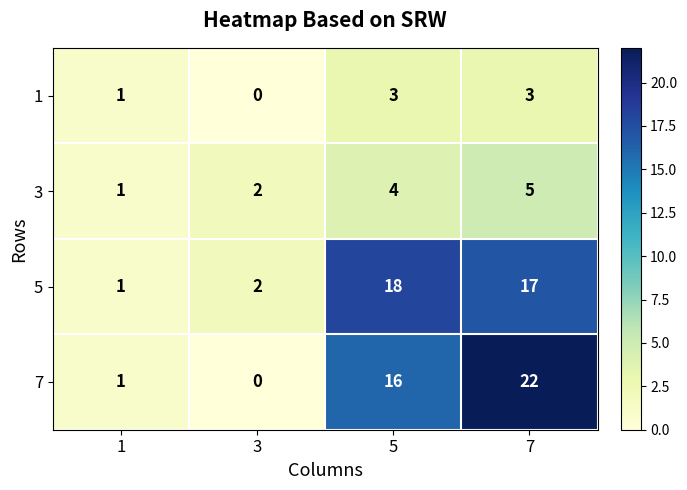

The 3 series shows 1 at 1. True or false?

True